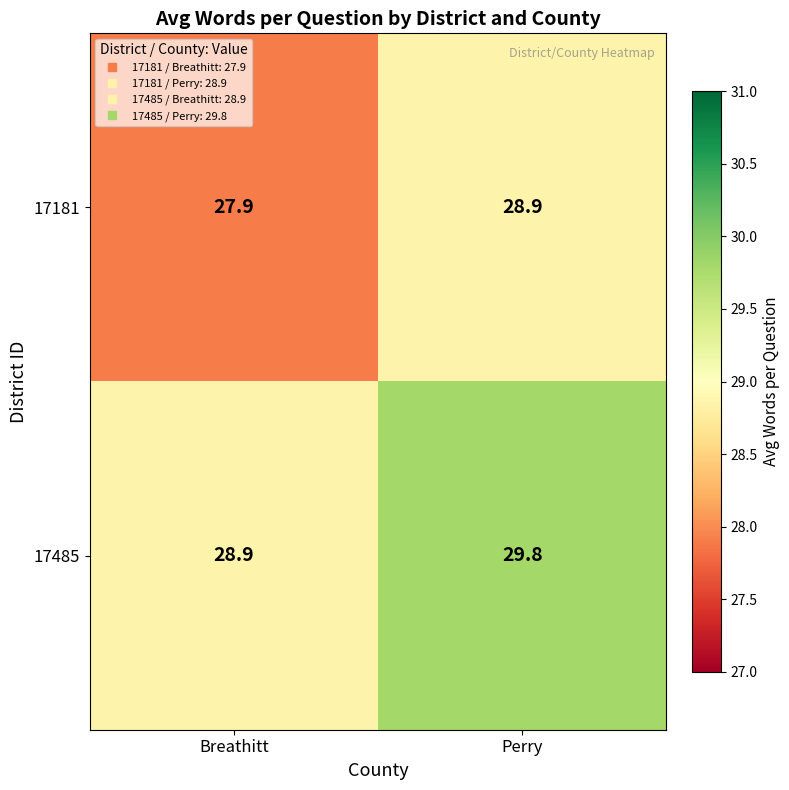

How many data points in 17181 are less than 28?

1